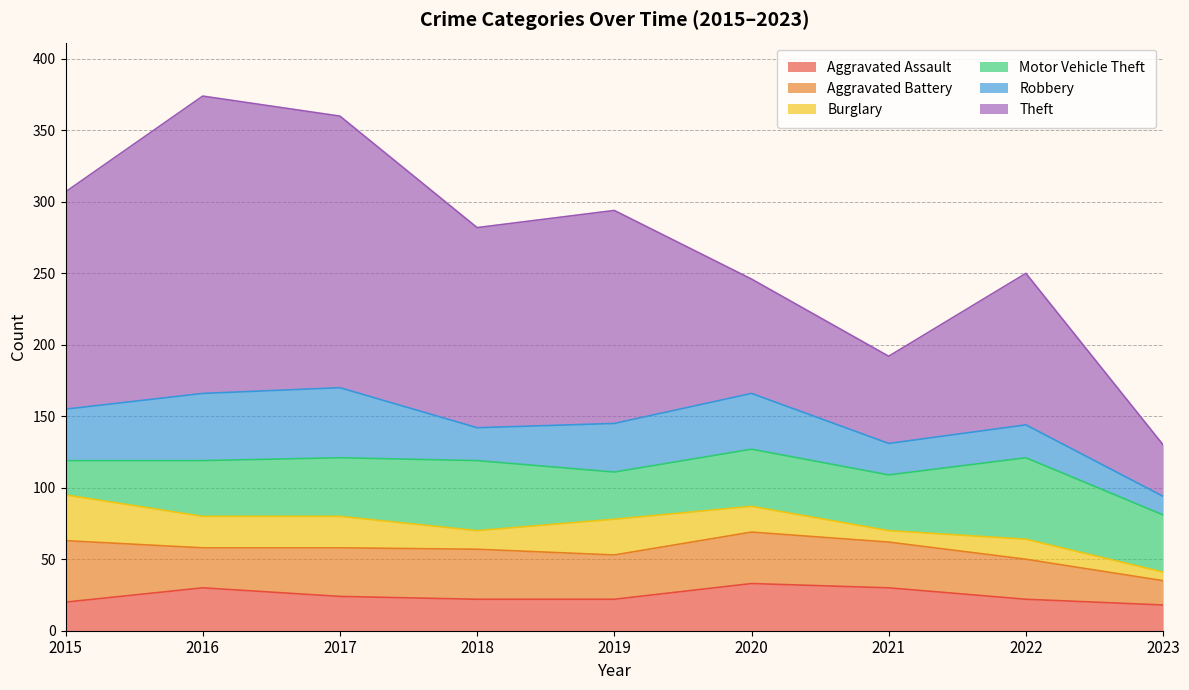

What is the value of the Burglary point at the 4th from the left?

13